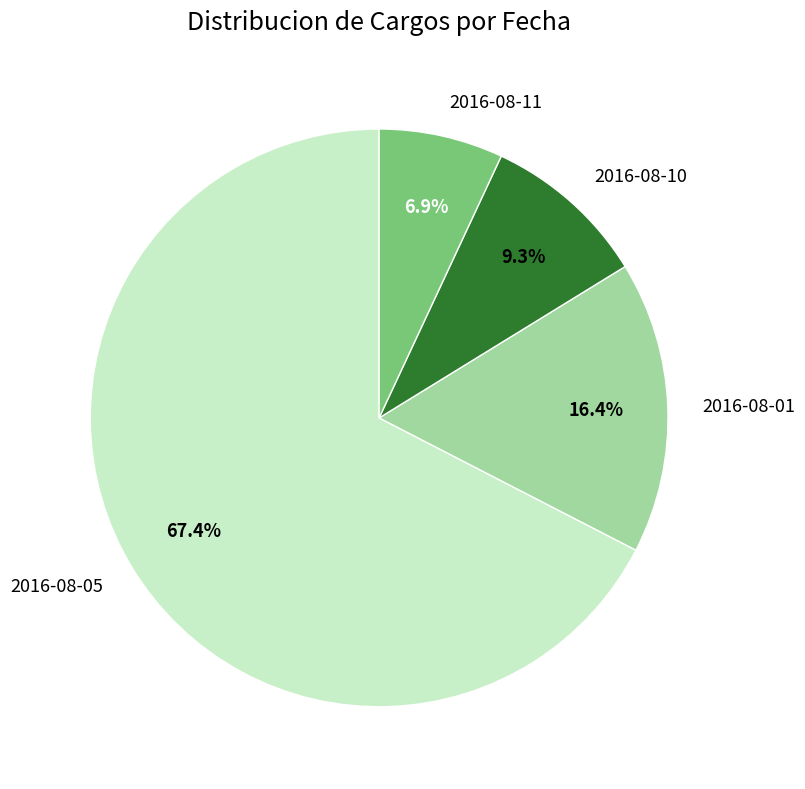

What is the ratio of the value at 2016-08-01 to the value at 2016-08-11?

2.4